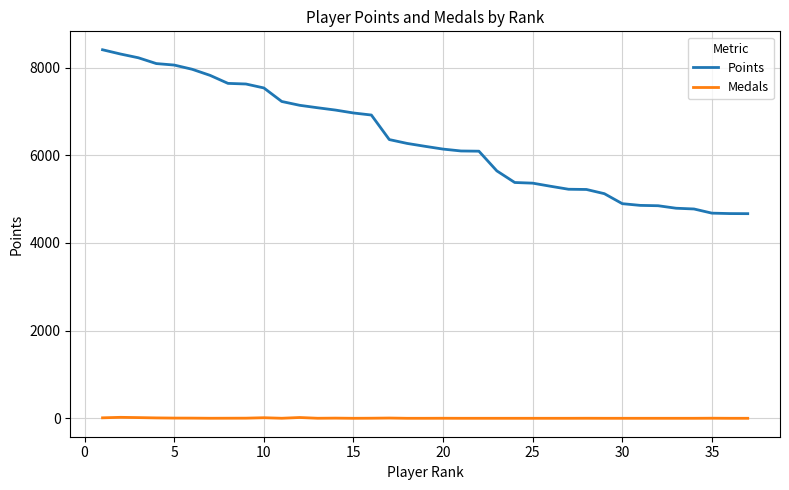

Which series has the widest spread of values?

Points